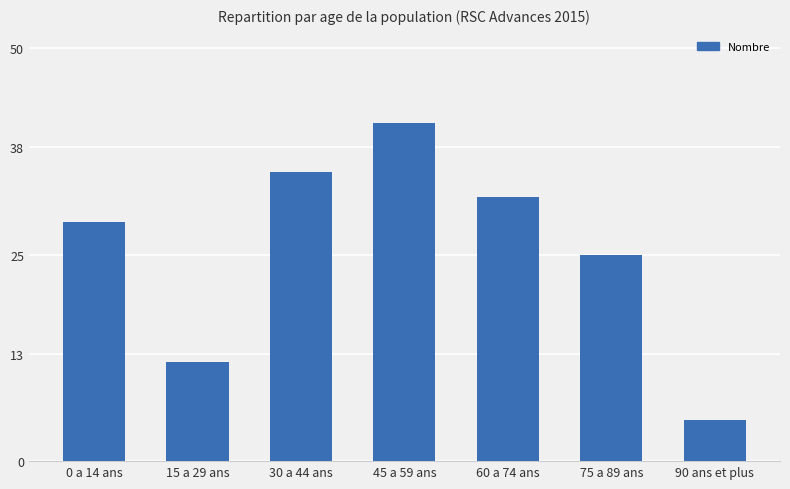

What is the ratio of the value at 0 a 14 ans to the value at 15 a 29 ans?

2.4